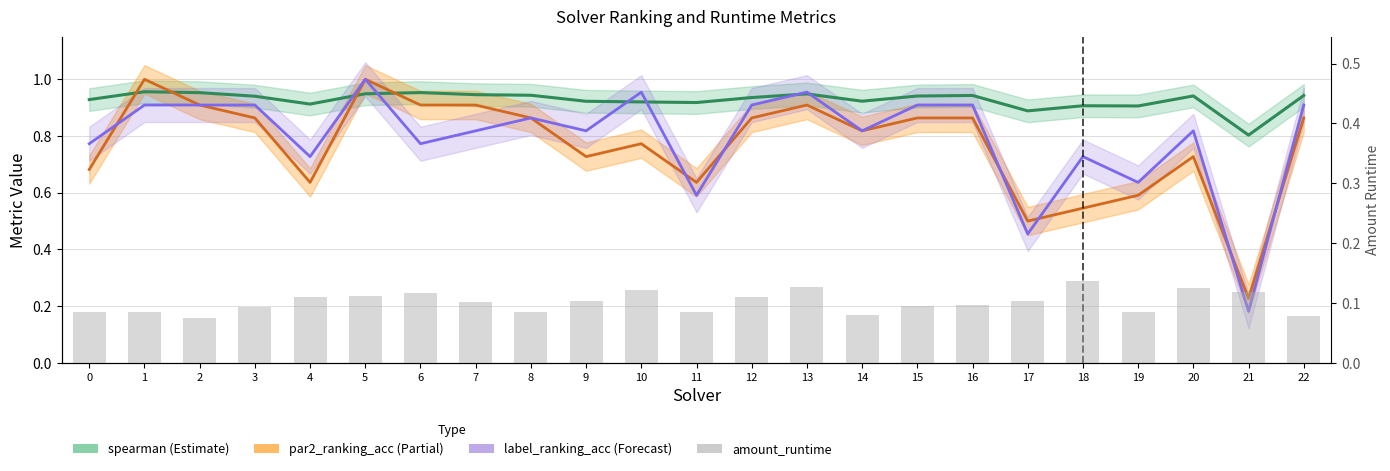

Between 7 and 9, which is larger?

7